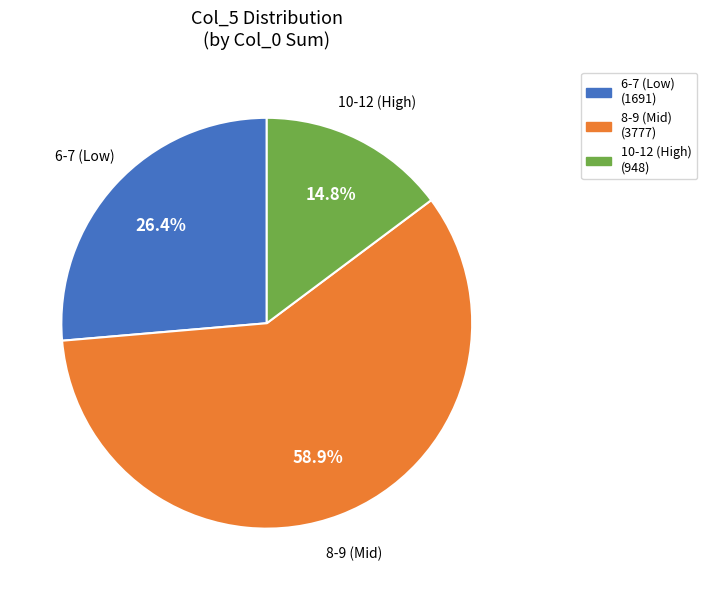

Rank the categories by value from highest to lowest.

8-9 (Mid) (3777), 6-7 (Low) (1691), 10-12 (High) (948)